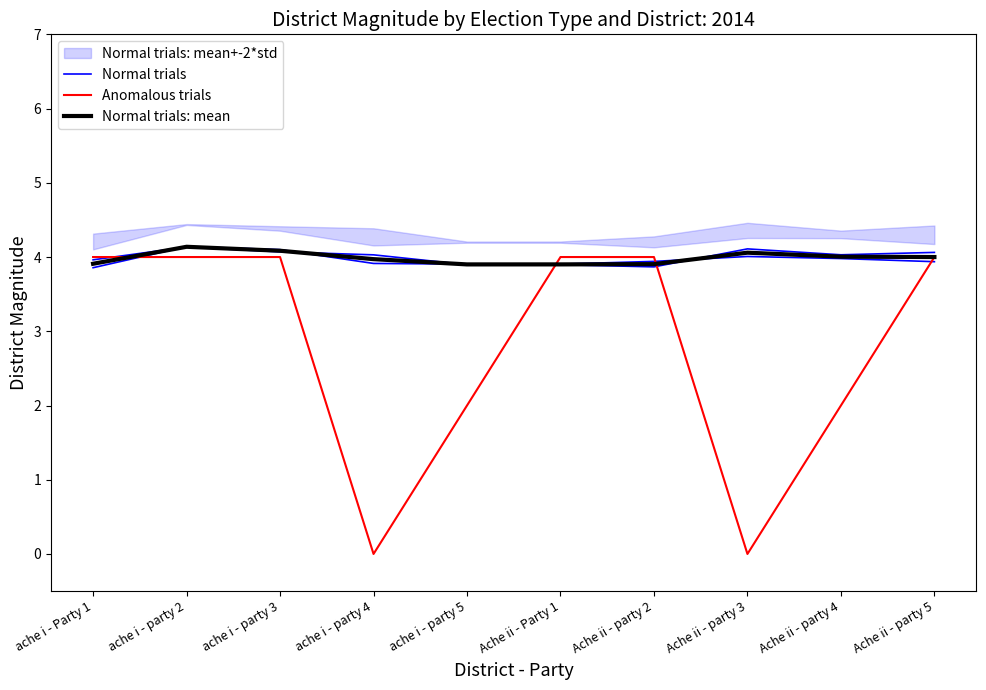

Which series changed the most between ache i - party 5 and Ache ii - party 5?

Anomalous trials